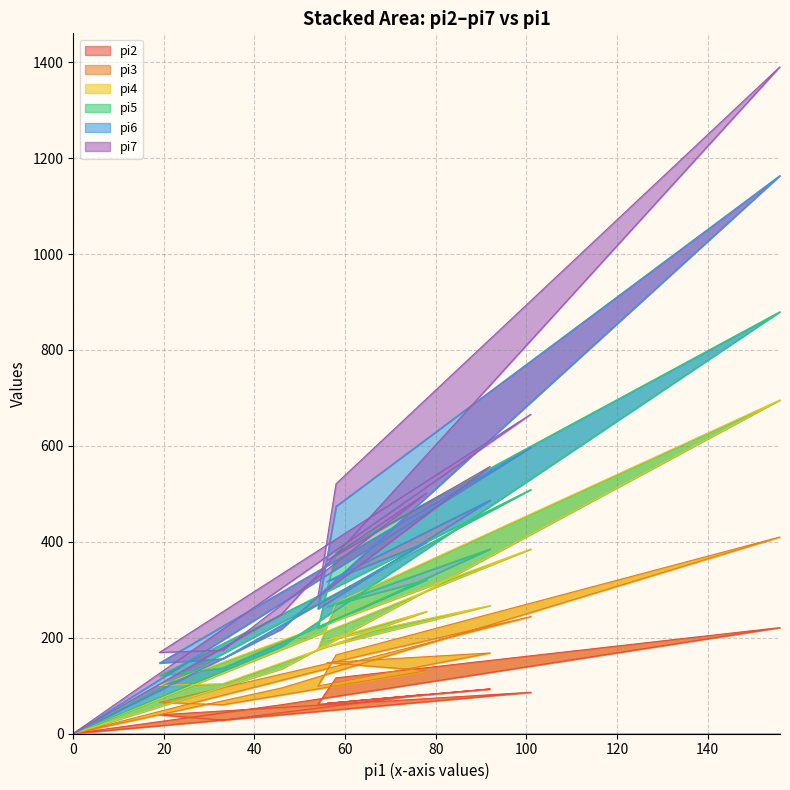

Count the number of categories in the chart.

12